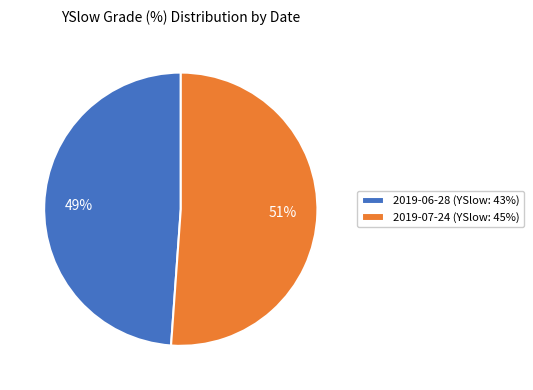

Rank the categories by value from highest to lowest.

2019-07-24 (YSlow: 45%), 2019-06-28 (YSlow: 43%)